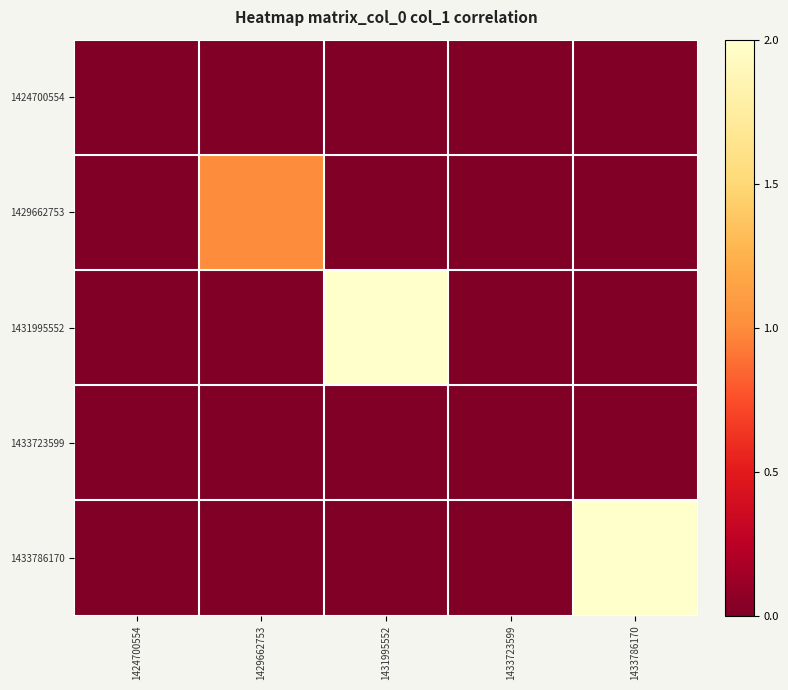

At which category is the sum across all series the highest?

1431995552